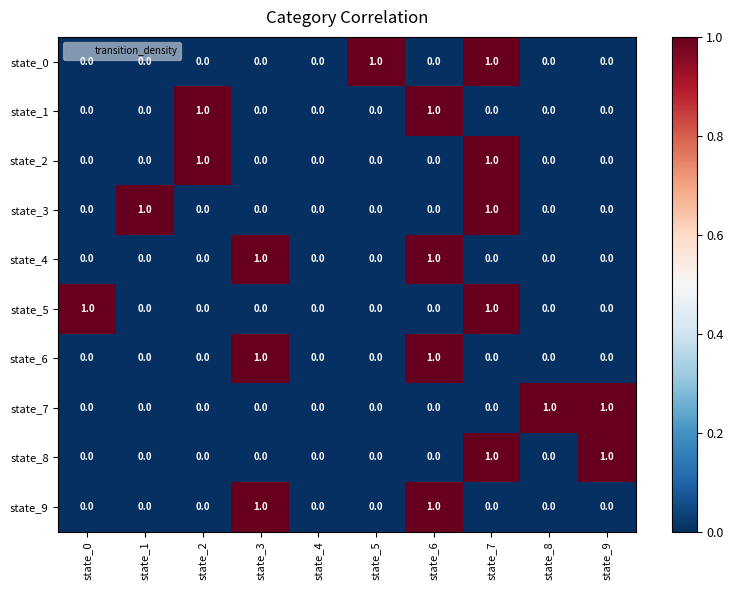

True or false: state_3 has a value of 1 at state_7.

True